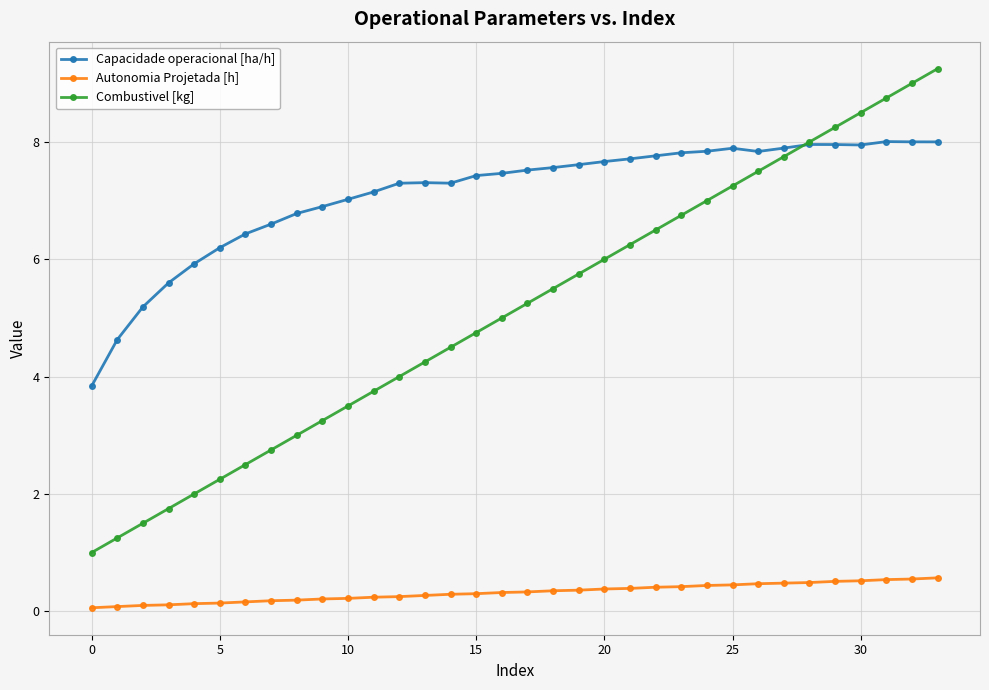

Is this an area chart (filled region under the line)?

No